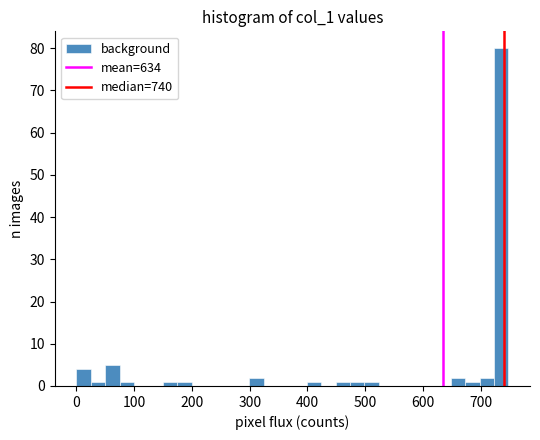

Around what value on the x-axis is the tallest bar? Give the approximate position of its centre, as read against the axis.

740